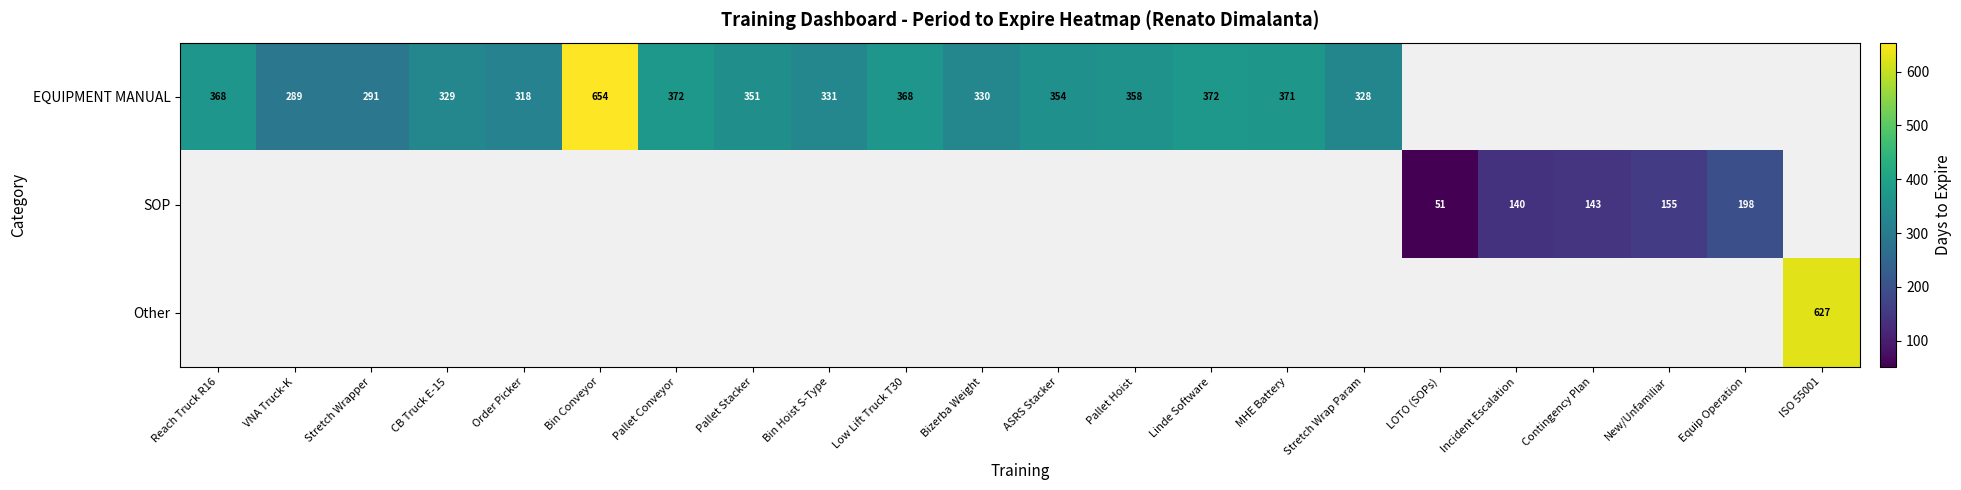

Between Pallet Conveyor and Order Picker, which is larger?

Pallet Conveyor